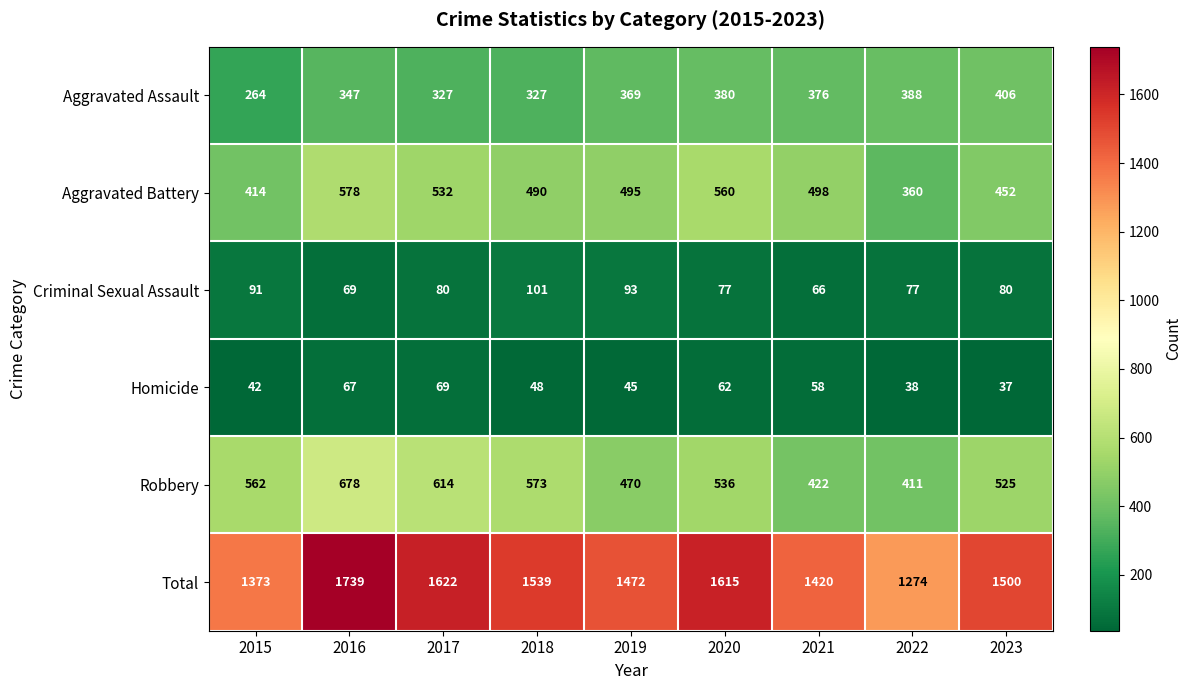

What is the total value across all series at 2018?

3078